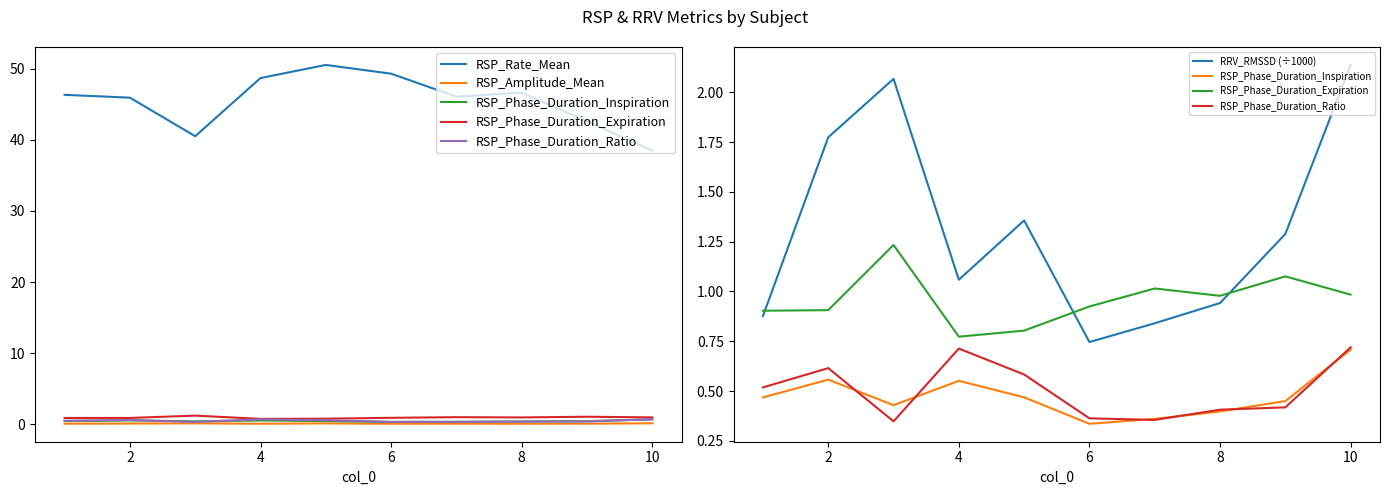

The value of RRV_RMSSD (÷1000) at 10 is 3.3. True or false?

False